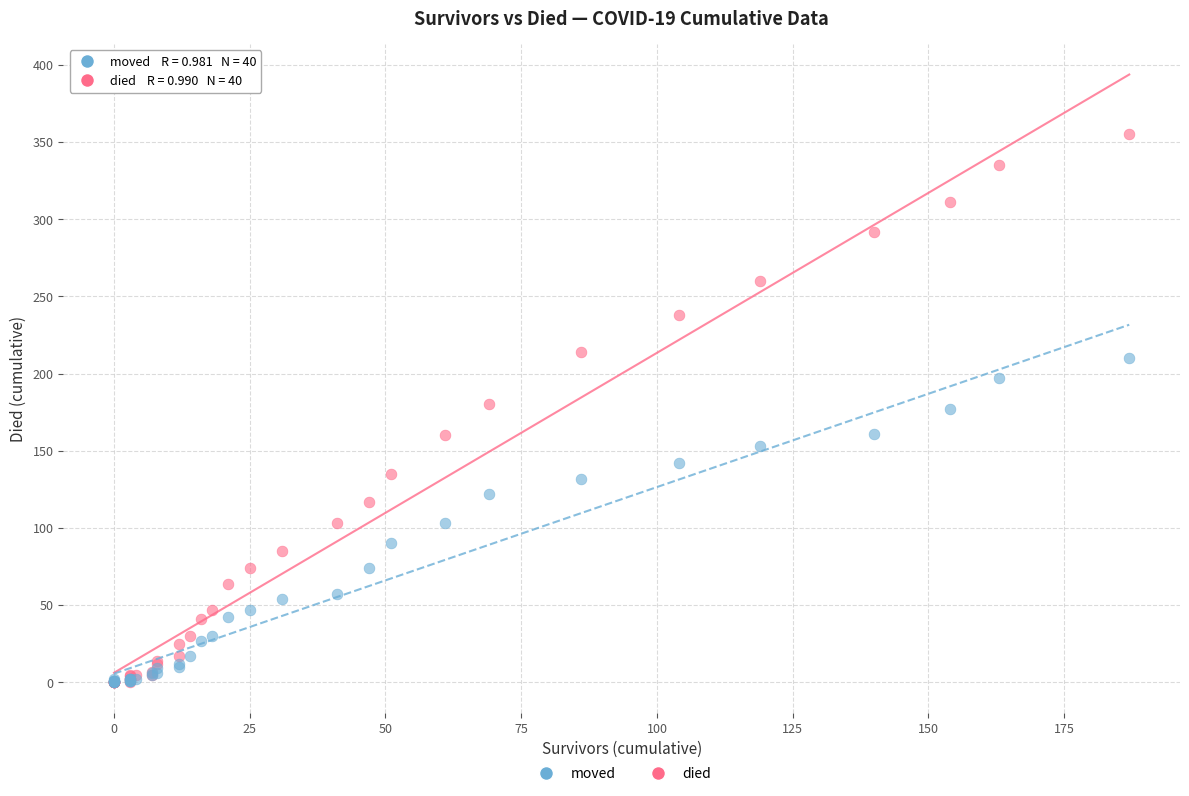

What are all the series names shown in the legend?

moved, died